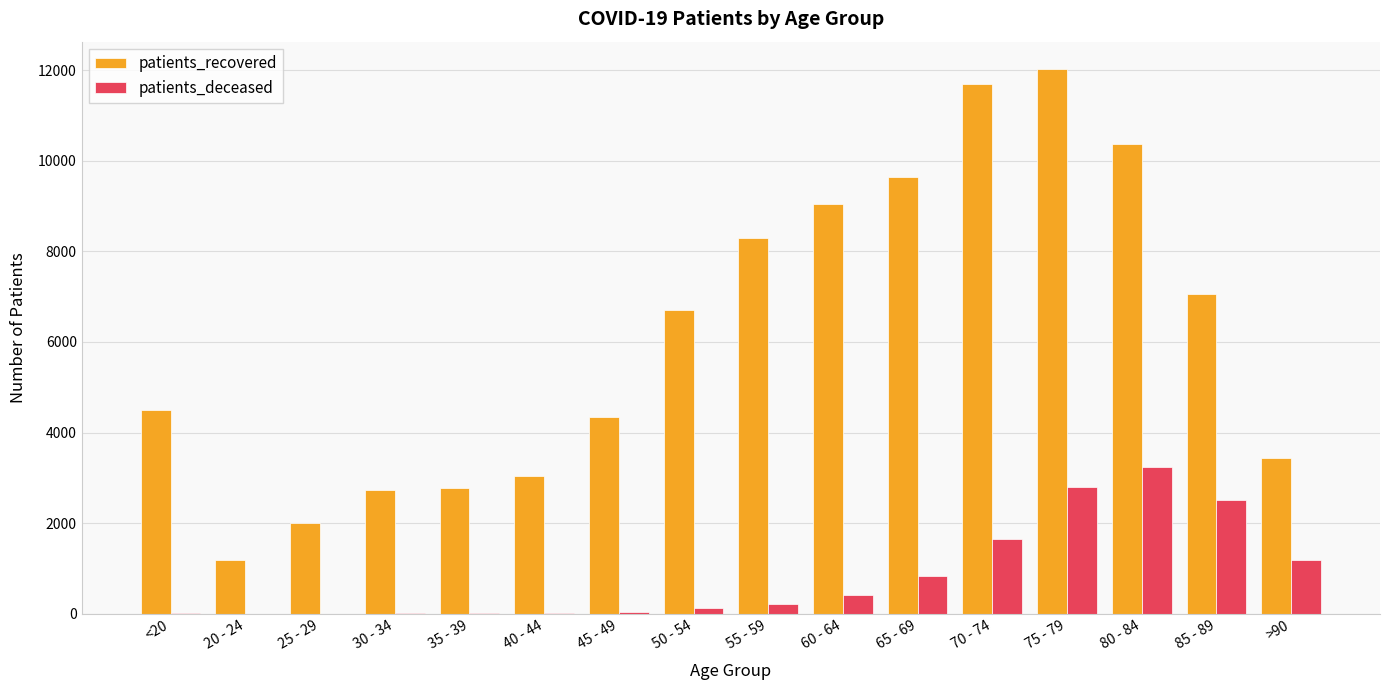

How many distinct data groups are displayed?

2